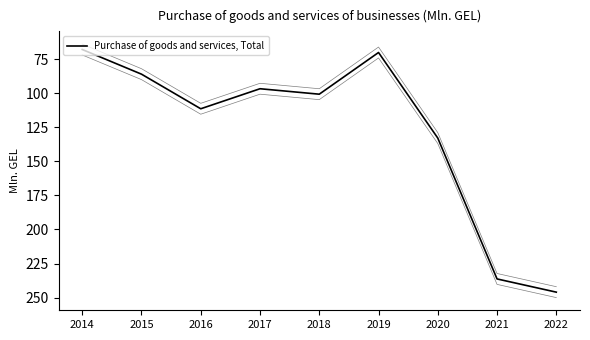

What is the minimum value shown in the chart?

67.9